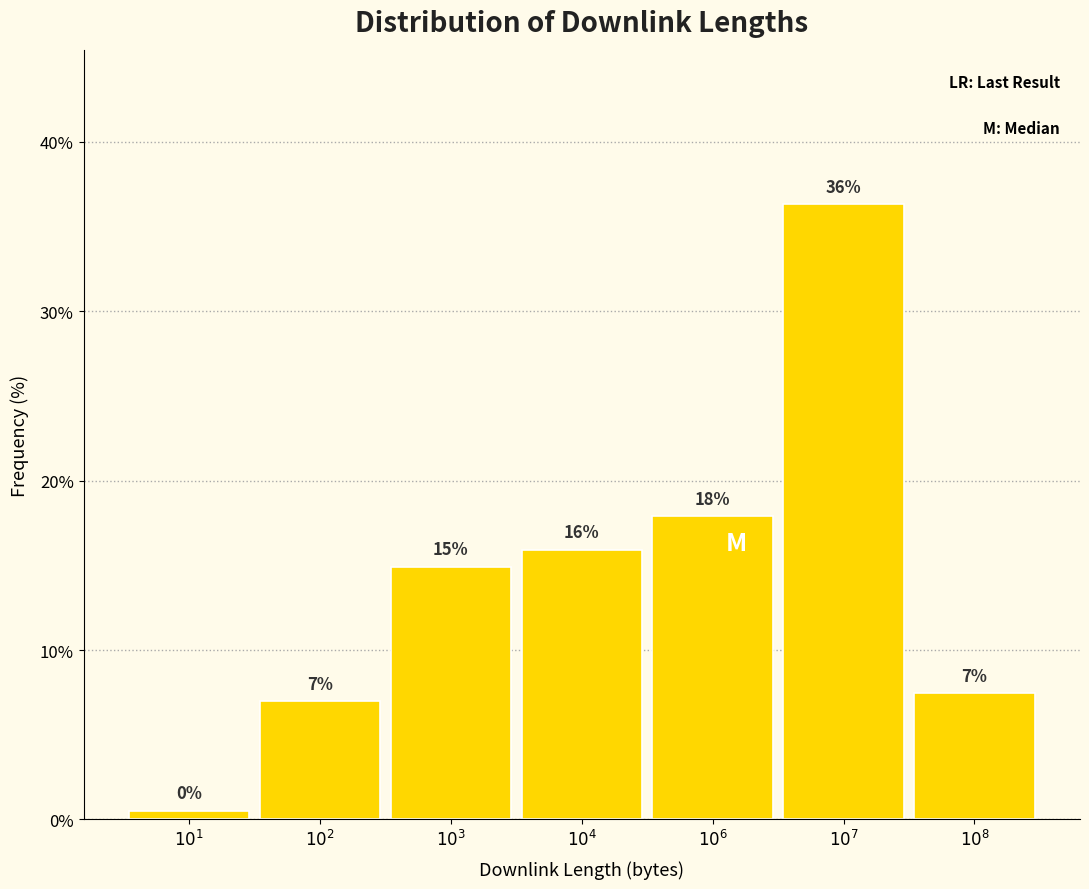

What is the minimum value shown in the chart?

0.5